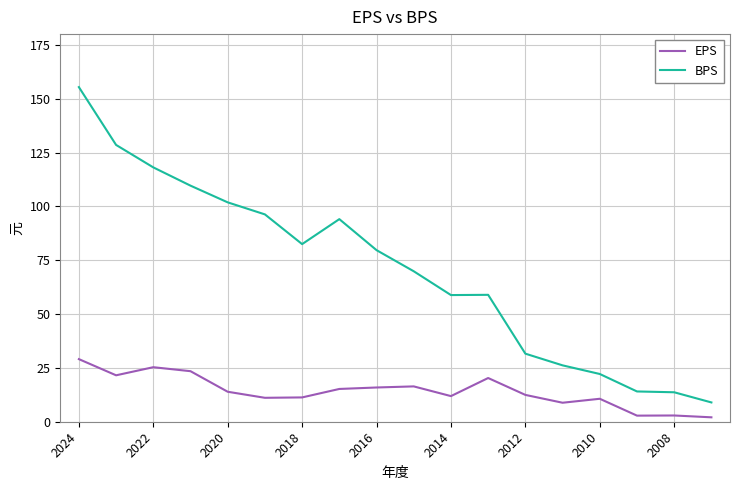

What is the difference between the maximum and minimum values in the BPS series?

146.4